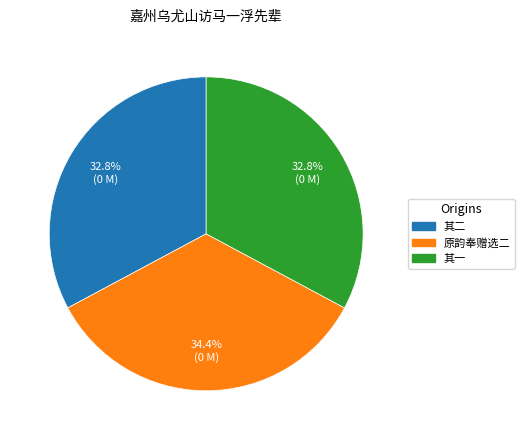

Count the number of slices in the pie.

3